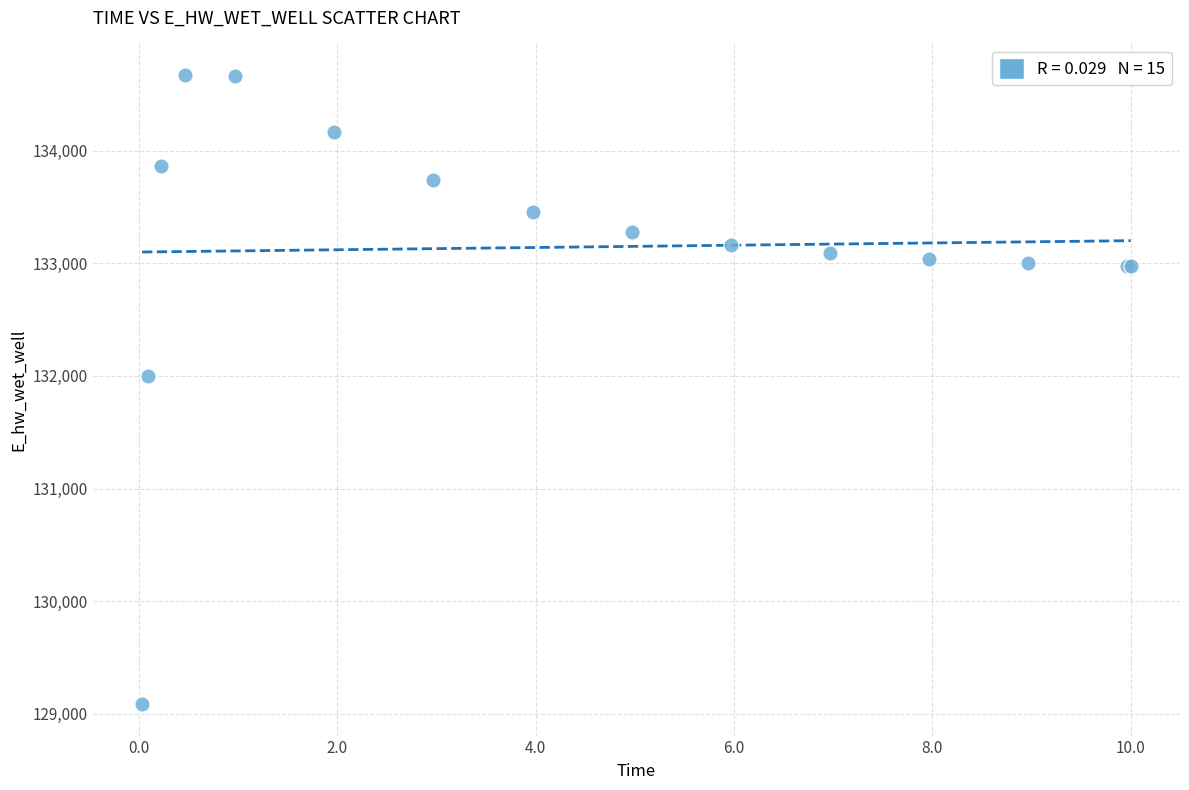

What Y value in the scatter plot is closest to 131878?

132000.4